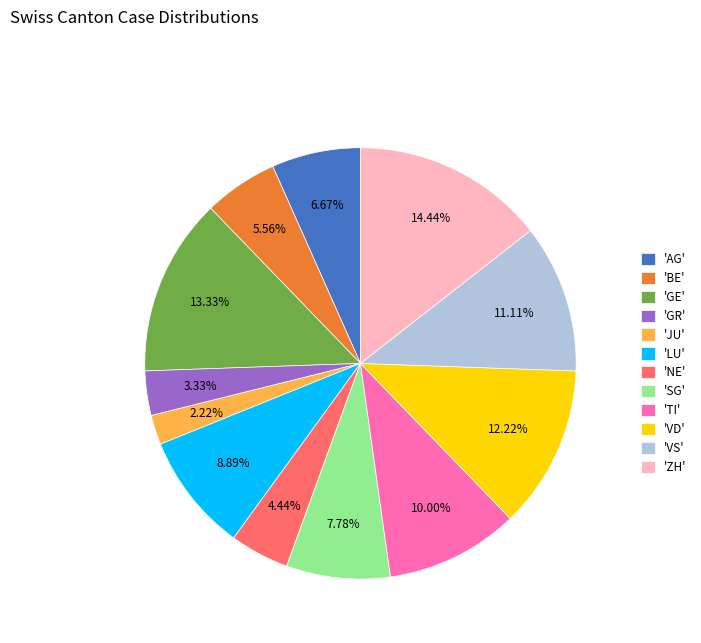

What is the ratio of the value at 'NE' to the value at 'AG'?

0.7